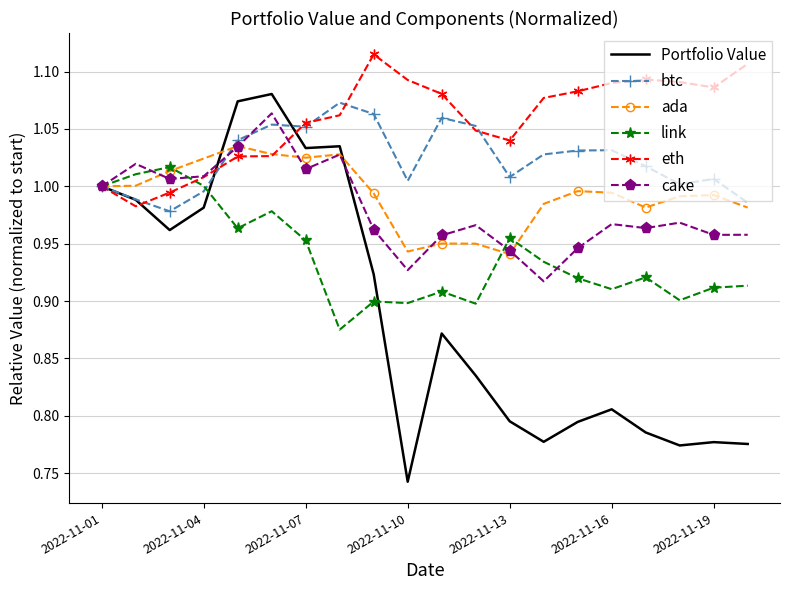

Which series has the largest total across all categories?

eth